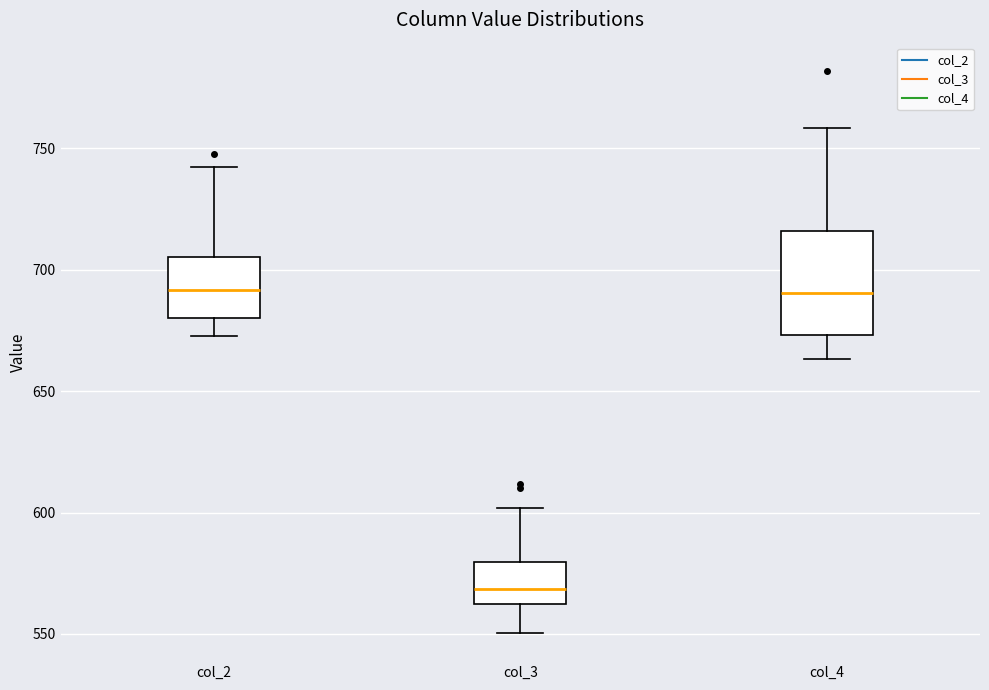

Which box has the lowest median line?

col_3